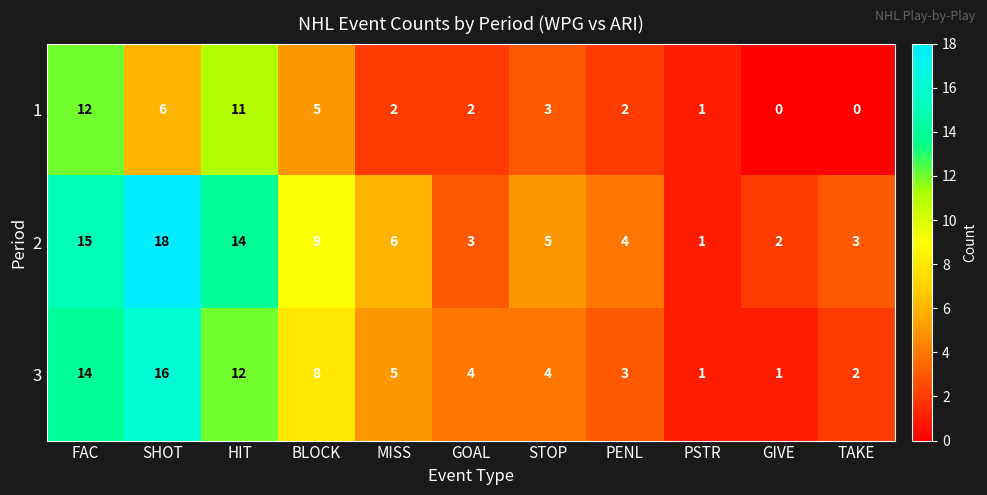

What is the highest value of the 2 series?

18